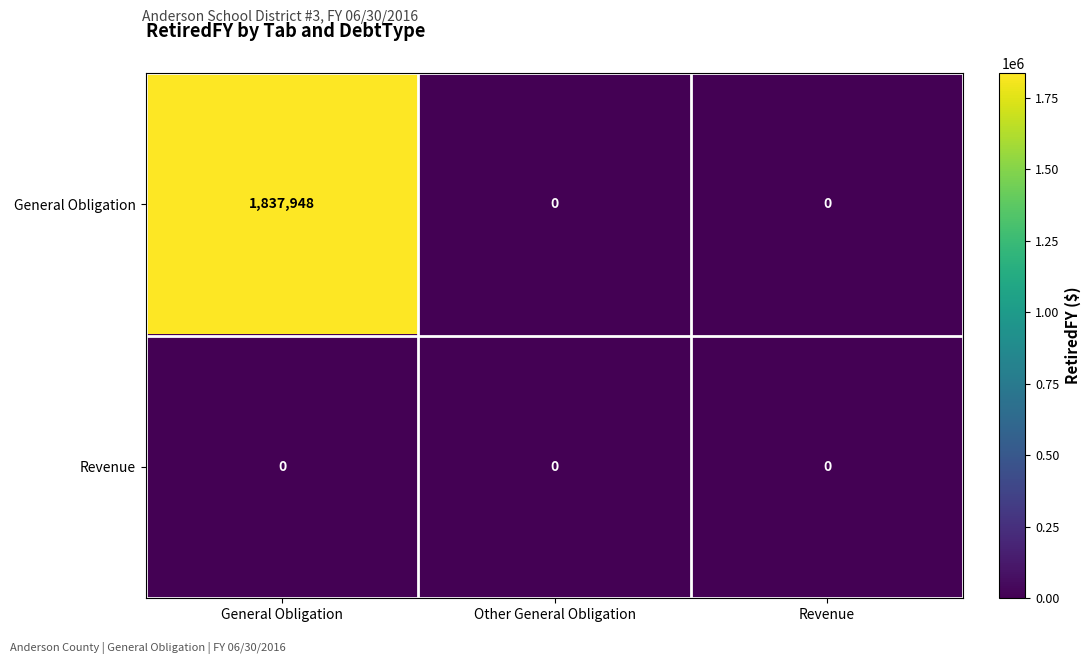

True or false: General Obligation has a value of 1837948 at General Obligation.

True